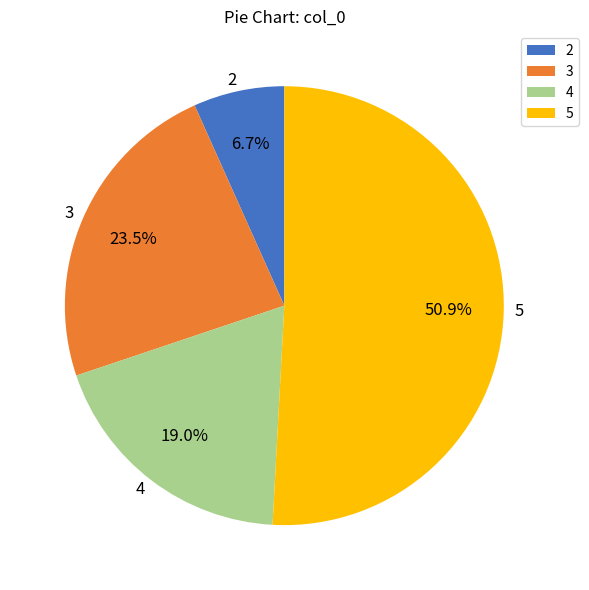

What is the total percentage of 4 and 5?

69.8%